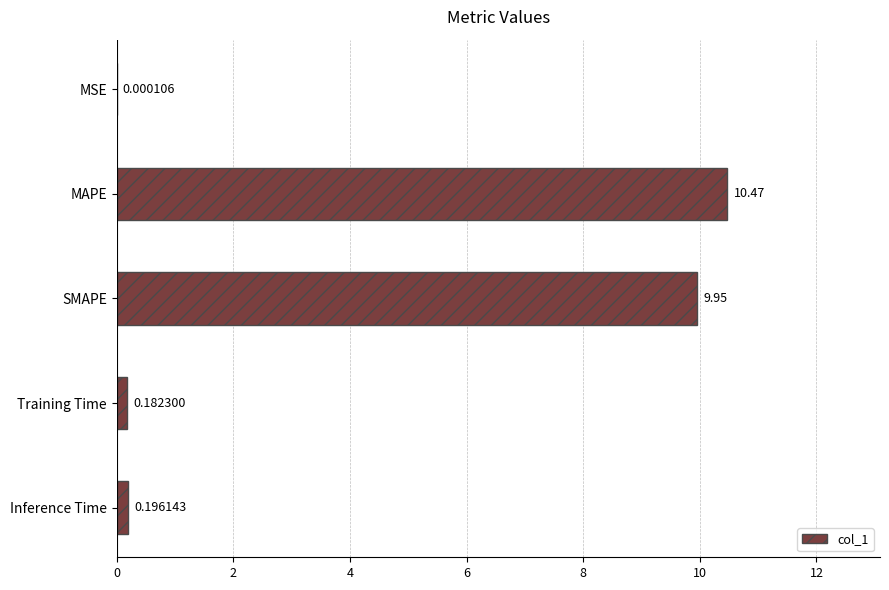

Count the number of categories in the chart.

5